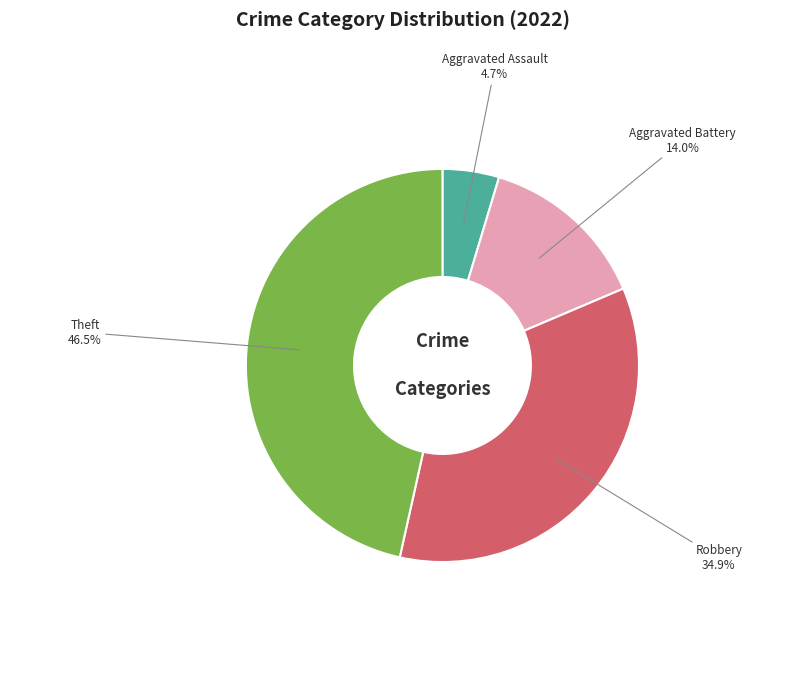

True or false: Robbery accounts for 35% of the total.

True